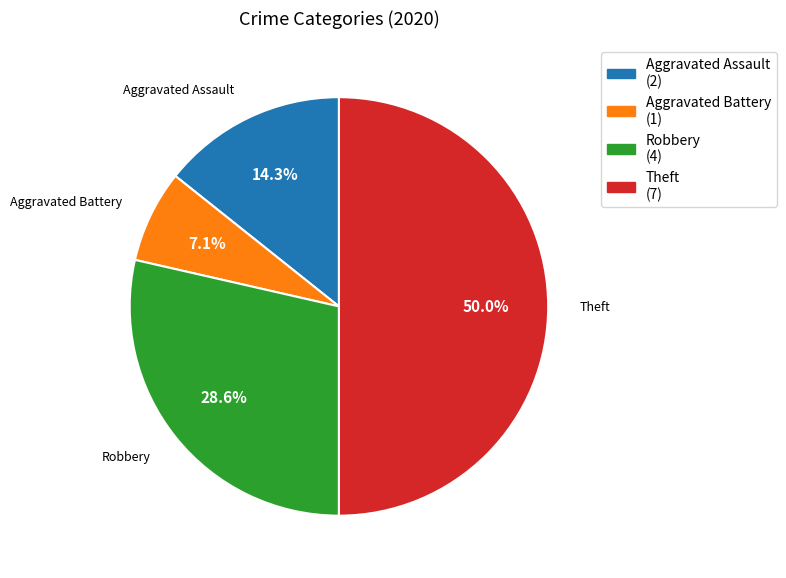

Which slice is the smallest?

Aggravated Battery